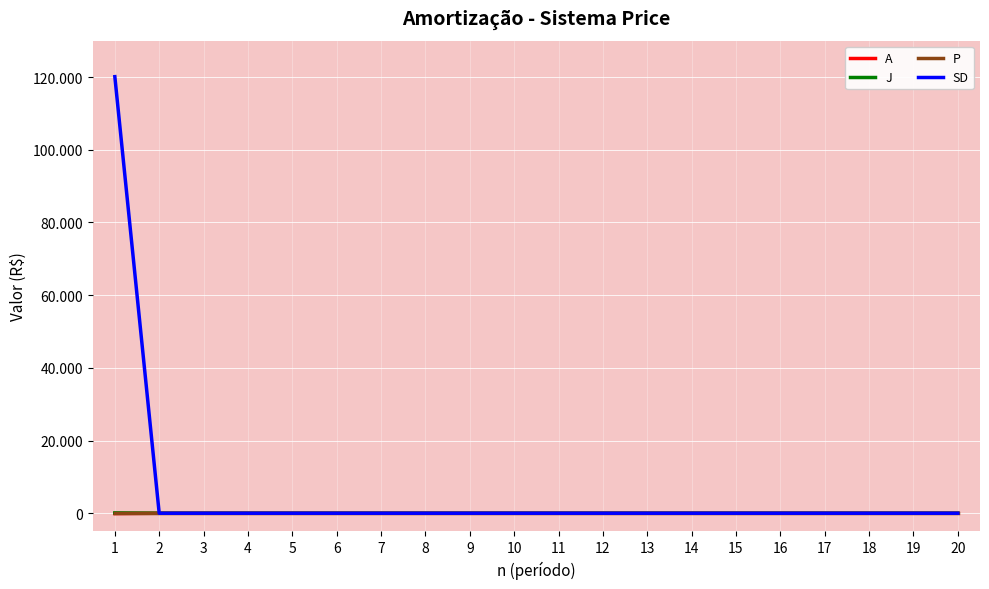

What are all the series names shown in the legend?

A, J, P, SD